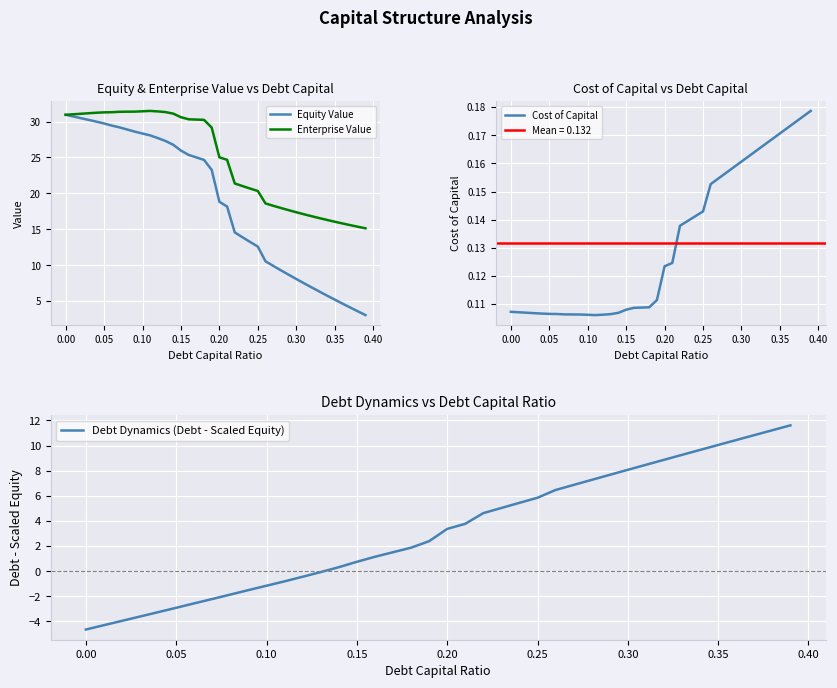

How many categories are shown in the chart?

40